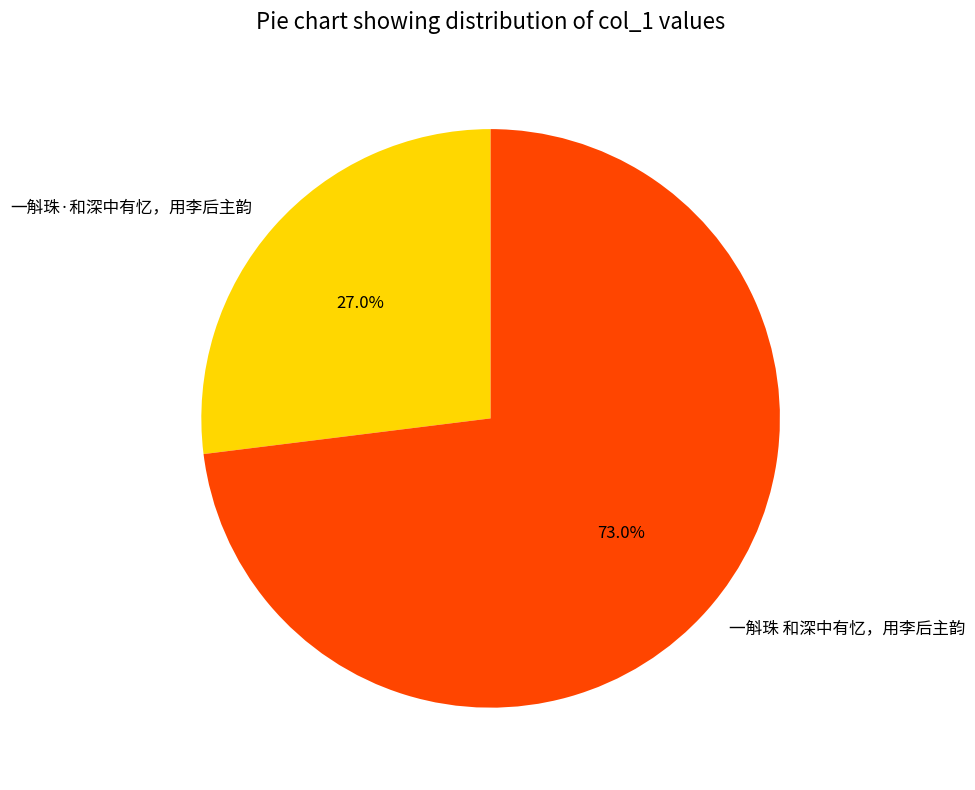

Which category has the biggest portion of the pie?

一斛珠 和深中有忆，用李后主韵